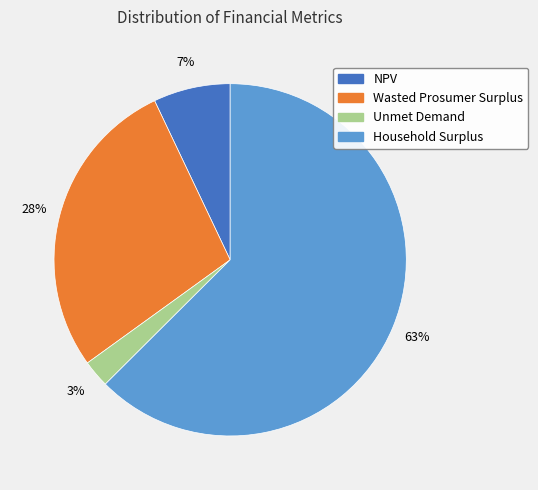

Is Wasted Prosumer Surplus the majority of the pie?

No